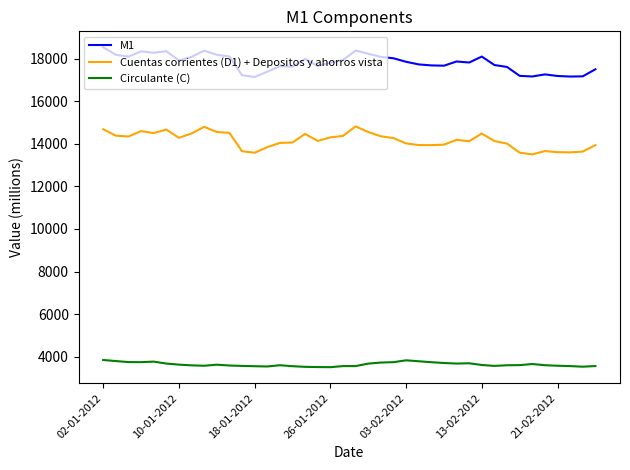

What is the sum of all Cuentas corrientes (D1) + Depositos y ahorros vista values?

566510